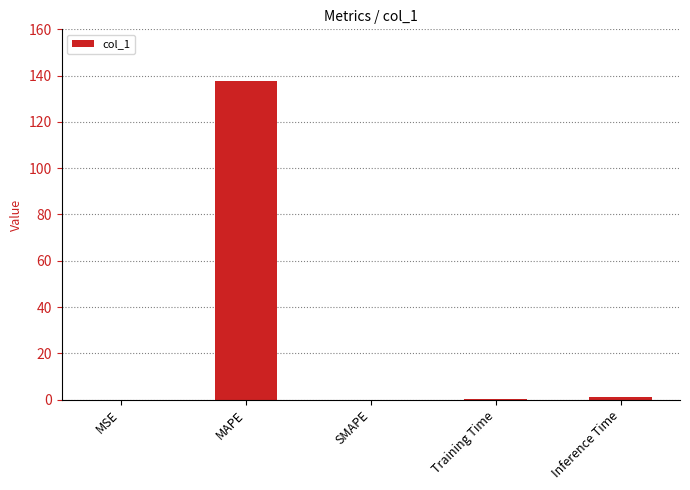

Read the value at MAPE.

137.5